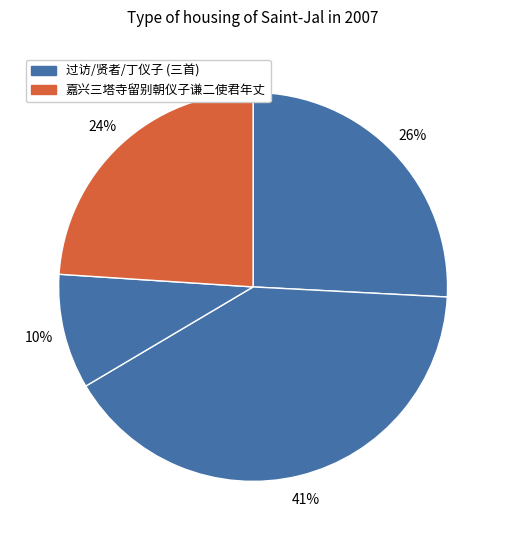

To the nearest percent, what is the average slice percentage?

25%